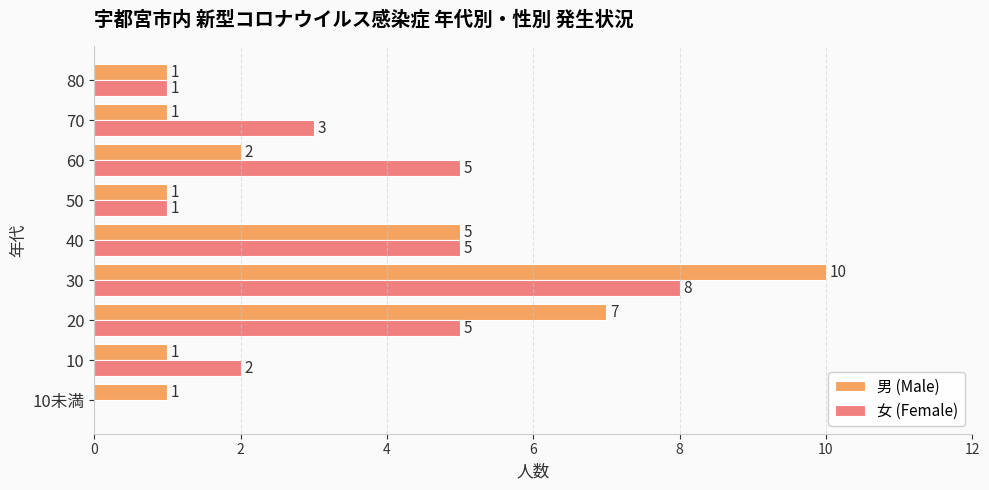

Between 70 and 80, which series saw the biggest shift?

女 (Female)